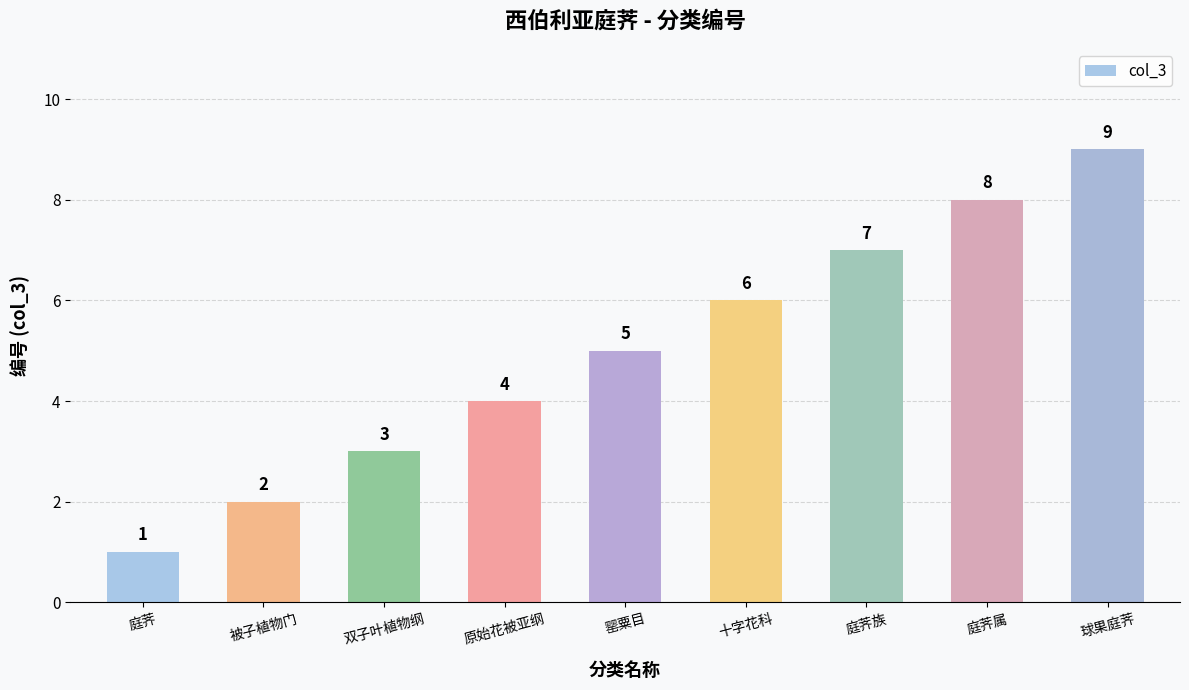

What is the value of the 3rd bar from the left?

3